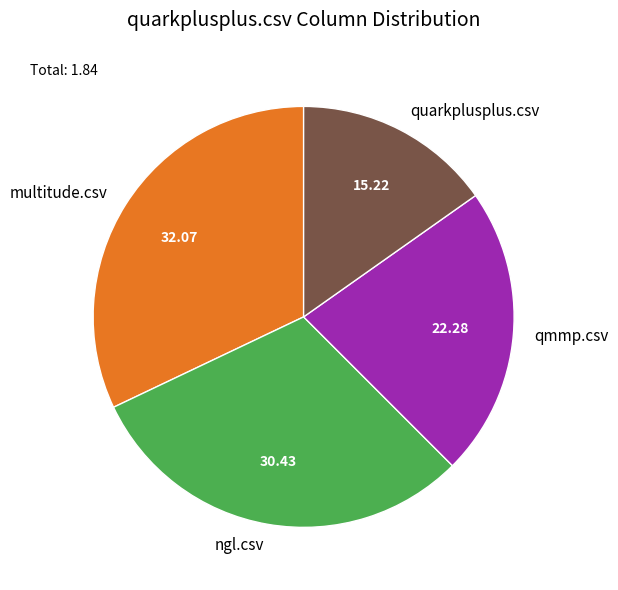

Which has a higher value, ngl.csv or multitude.csv?

multitude.csv